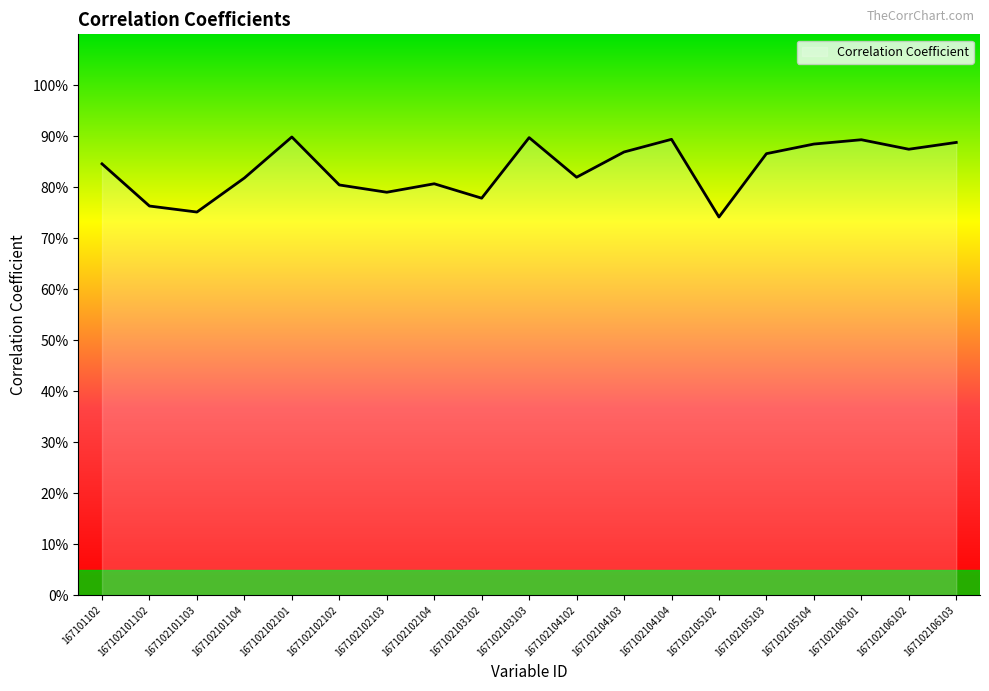

Does the chart have visible grid lines?

No